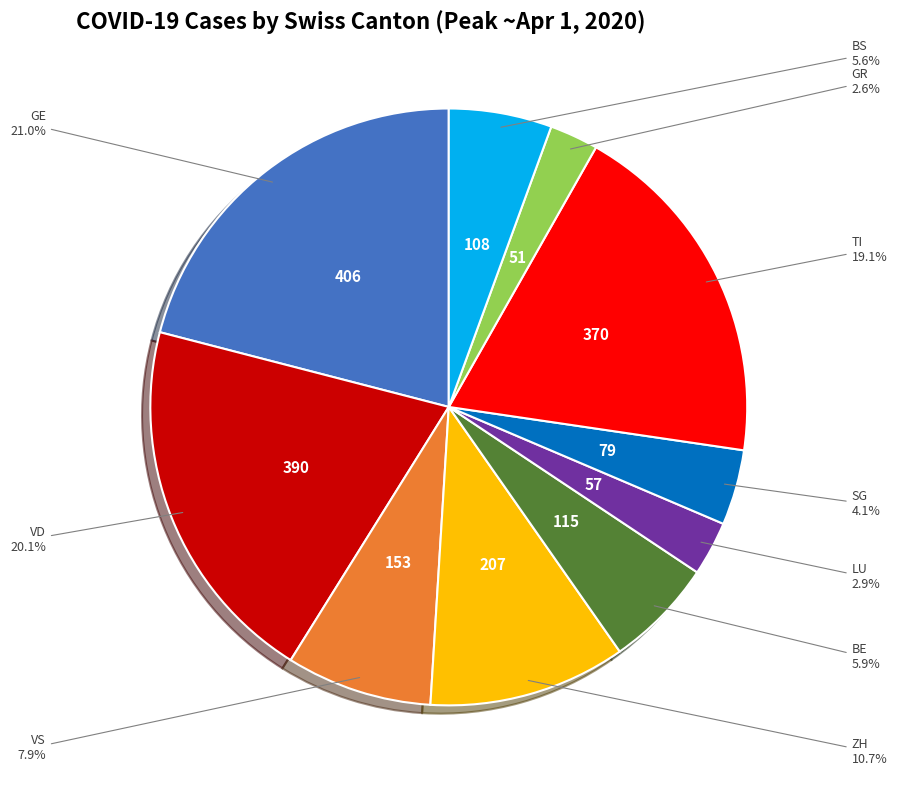

Which has a higher value, GE or VS?

GE